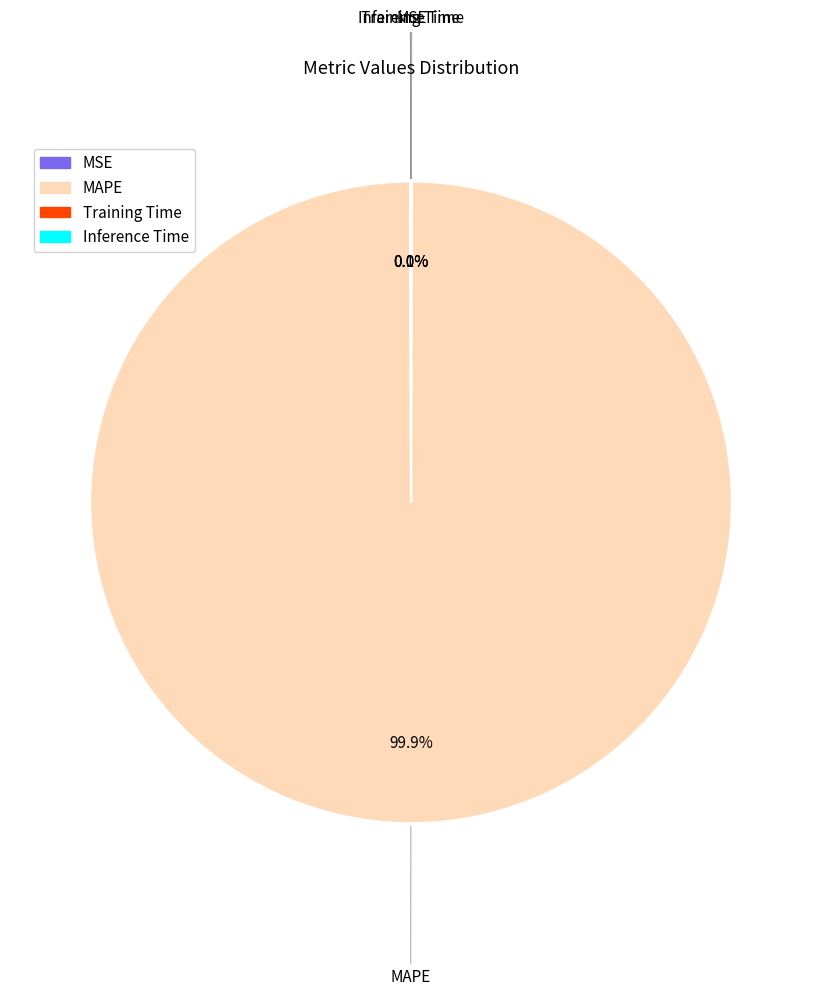

Does any single category account for the majority?

Yes